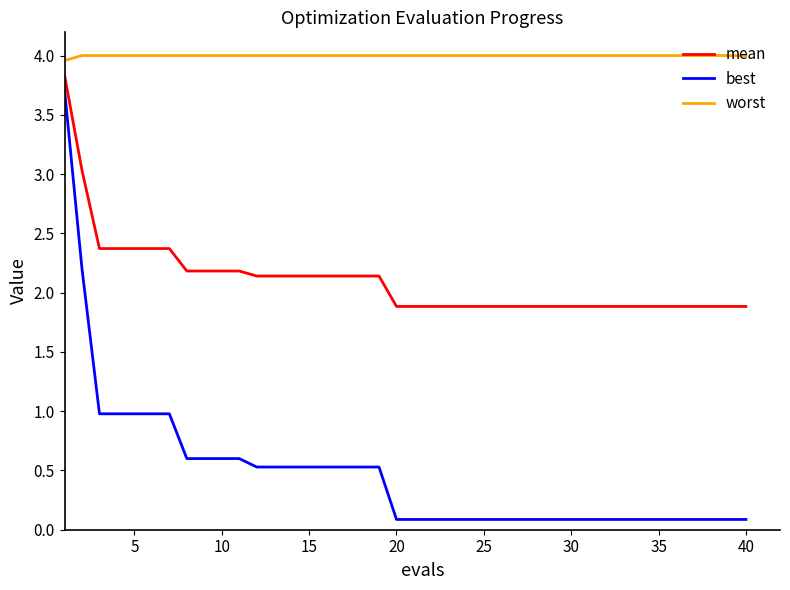

Which series has the largest total across all categories?

worst